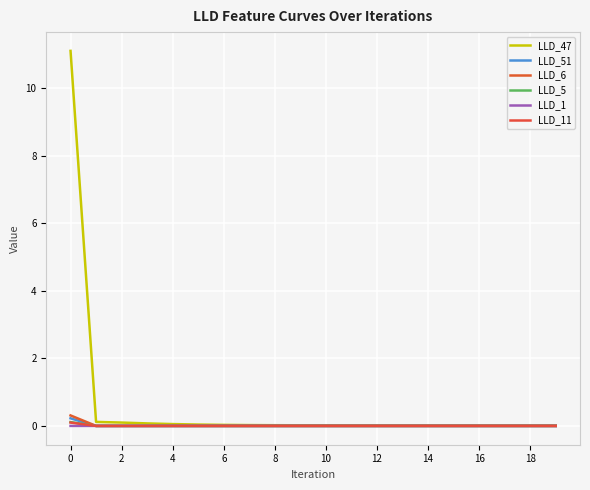

What is the sum of all LLD_5 values?

0.1